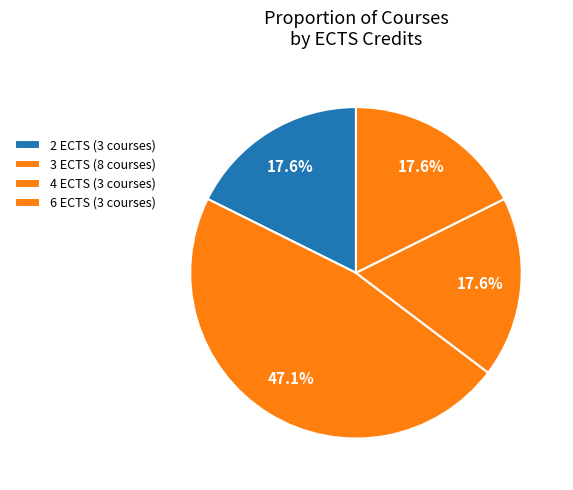

Does any single category account for the majority?

No